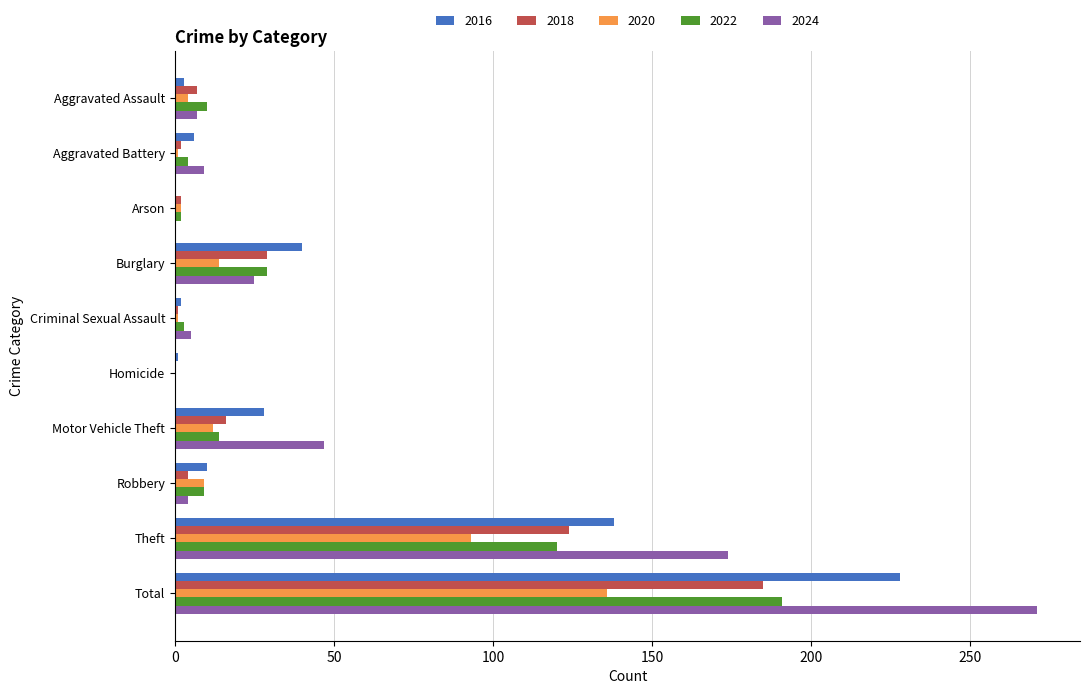

What is the highest value of the 2016 series?

228